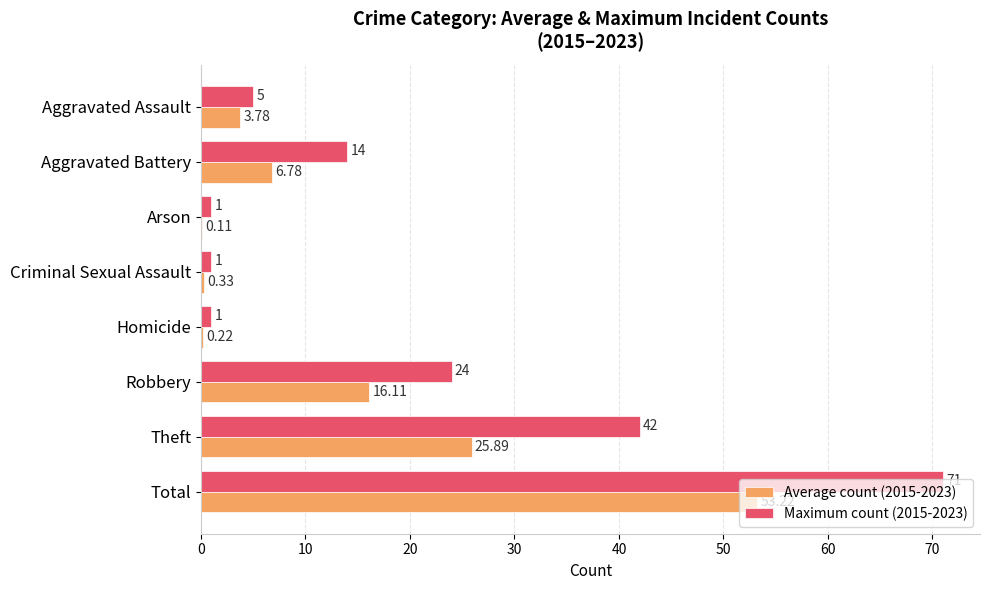

Which label corresponds to the largest value in the chart?

Total